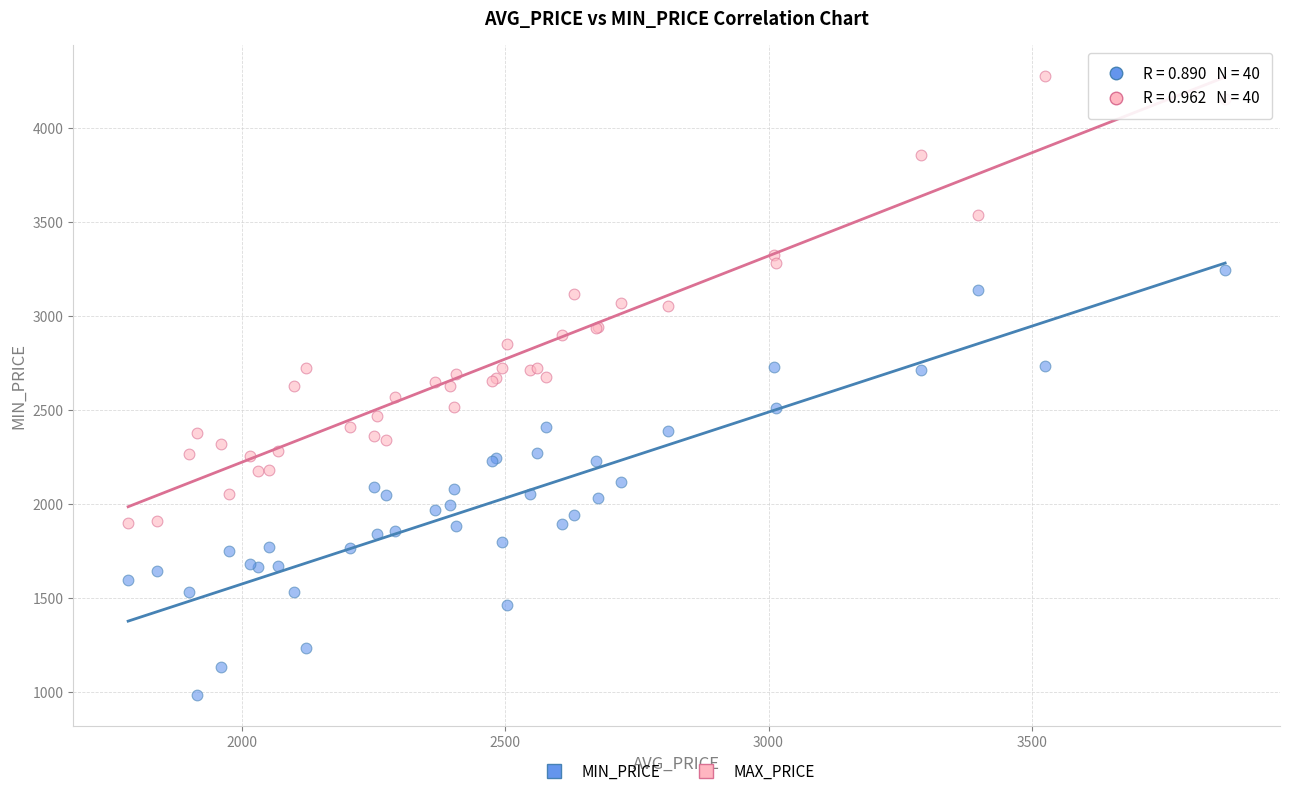

Which series reaches the maximum Y coordinate?

MAX_PRICE